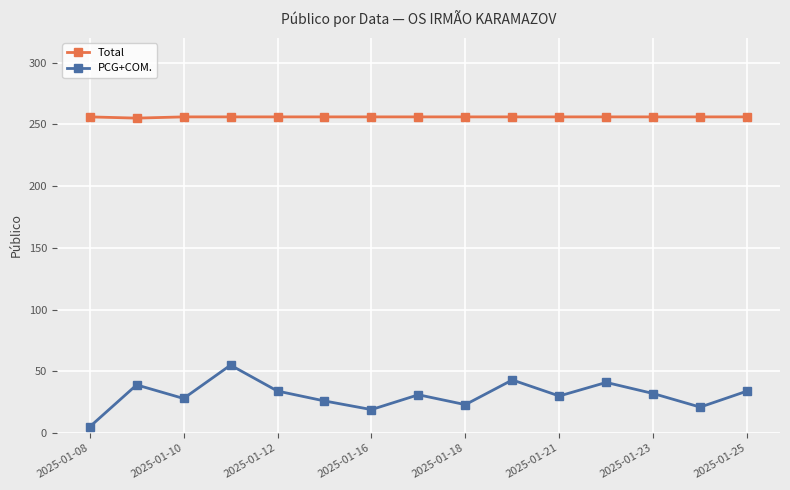

What is the value of the PCG+COM. point at the 10th from the left?

43